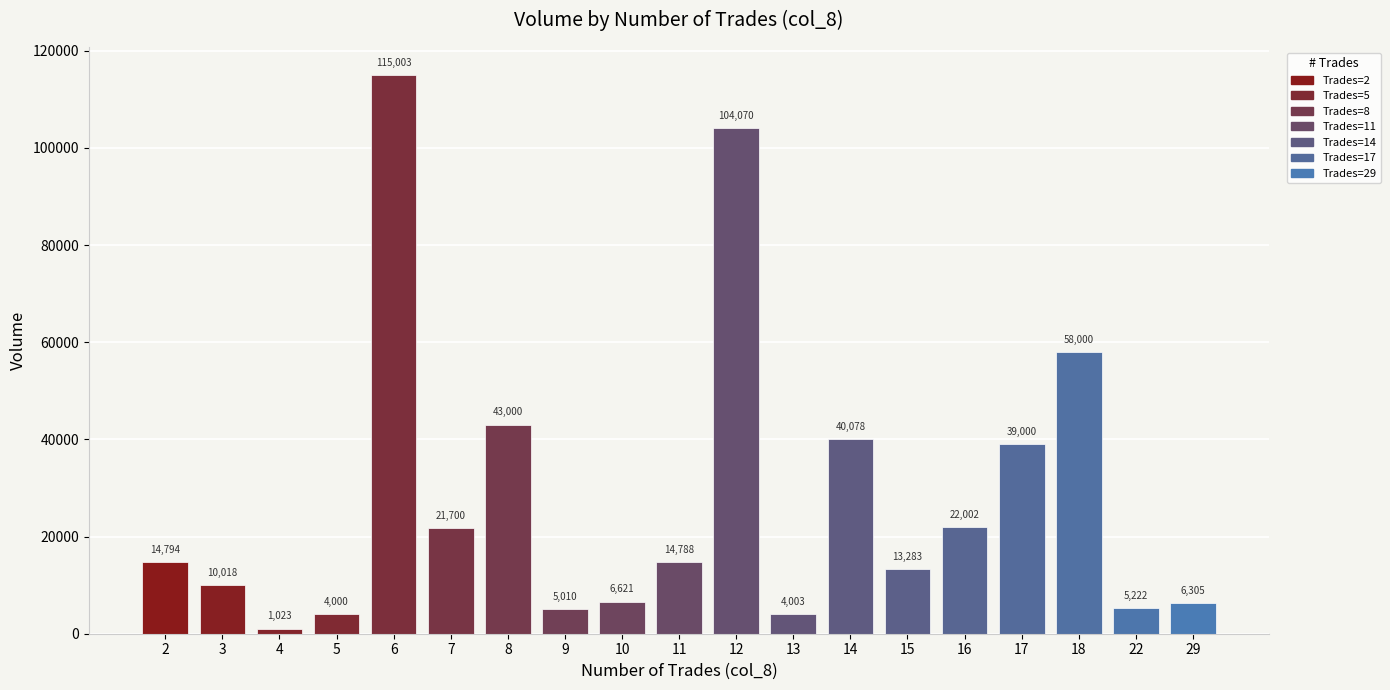

What is the change in value from 5 to 7?

+17700